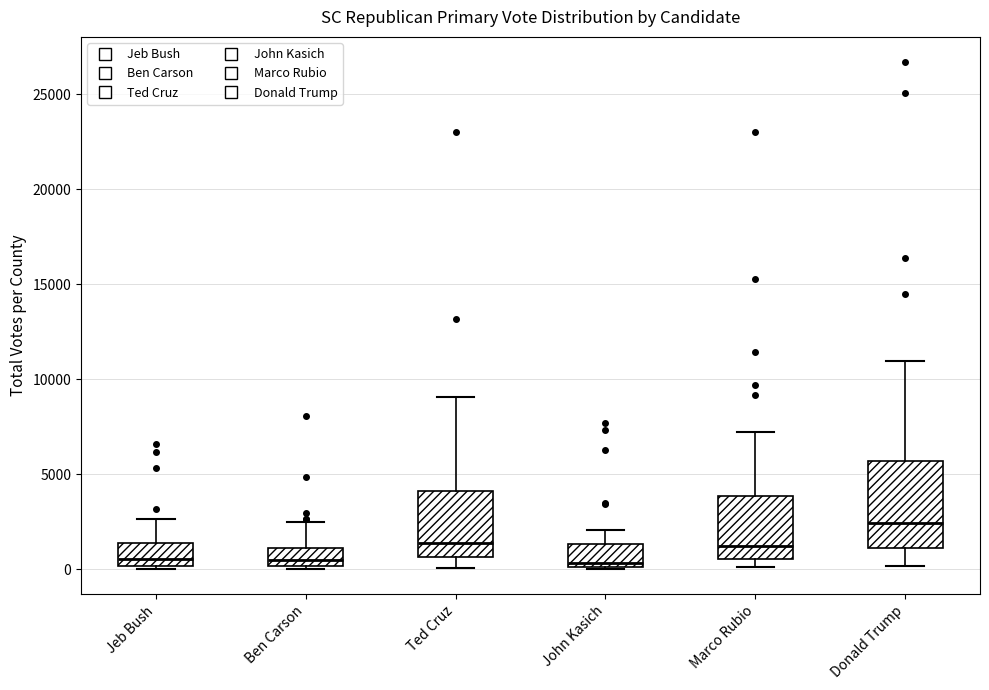

Where does the median line of the box for Ted Cruz sit on the y-axis? The values are not printed on the chart, so give them approximately, as read against the axis.

1500